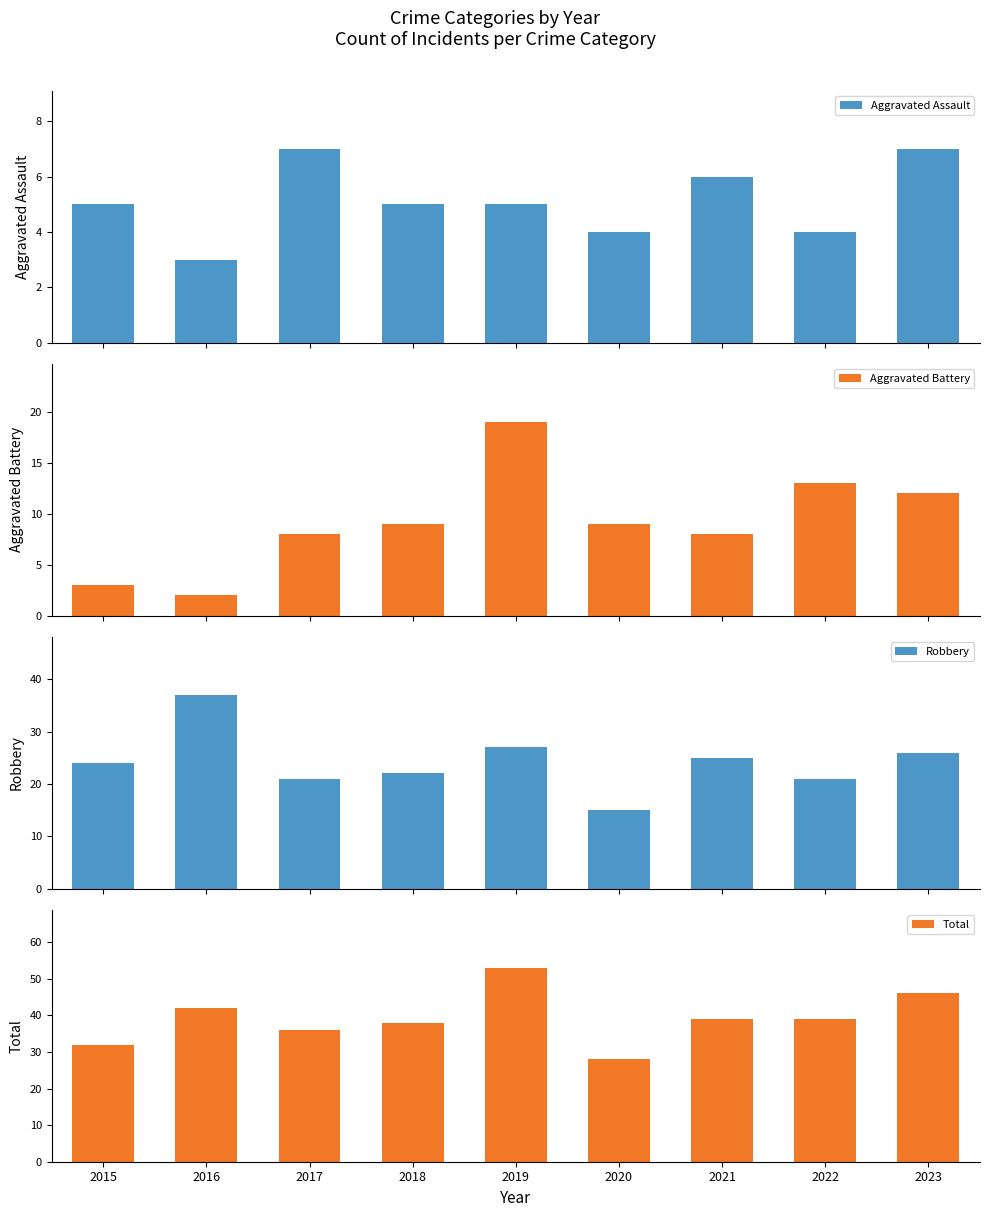

How many bars are there in total?

36